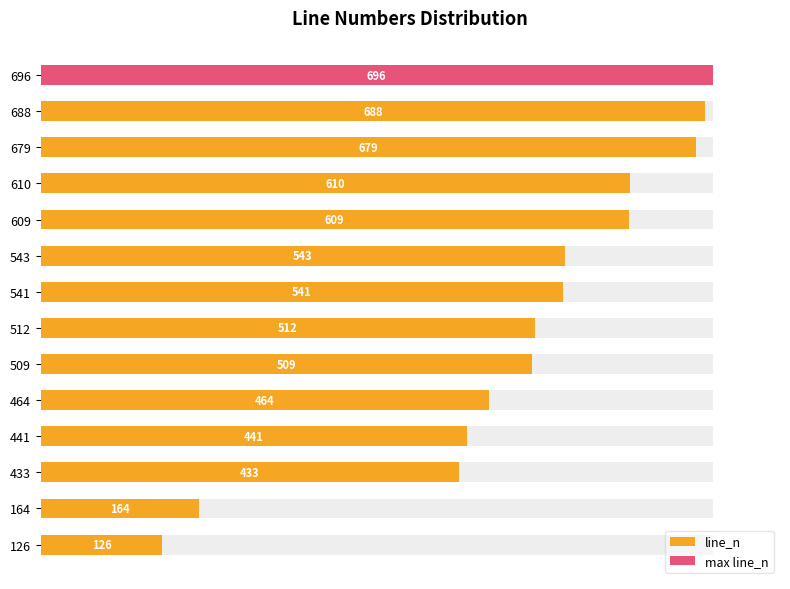

Between 441 and 512, which is larger?

512